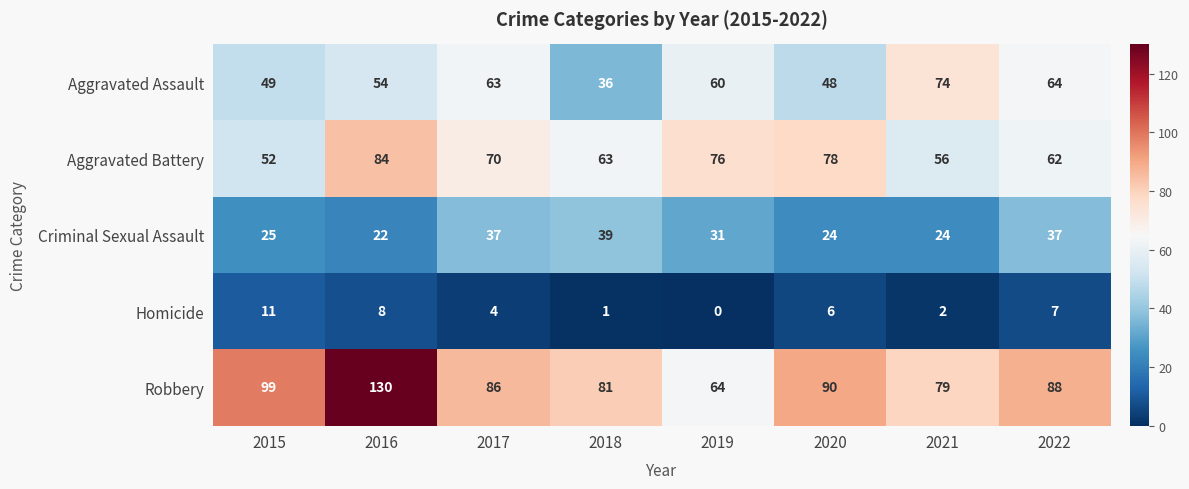

Between 2016 and 2019, which series saw the biggest shift?

Robbery